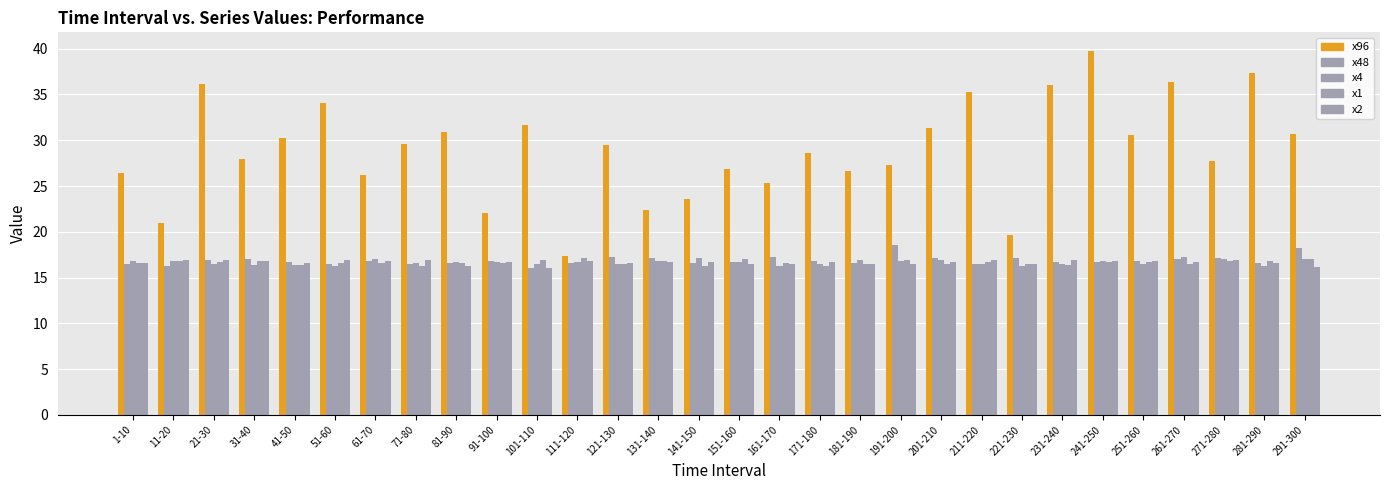

What is the highest value of the x1 series?

17.1